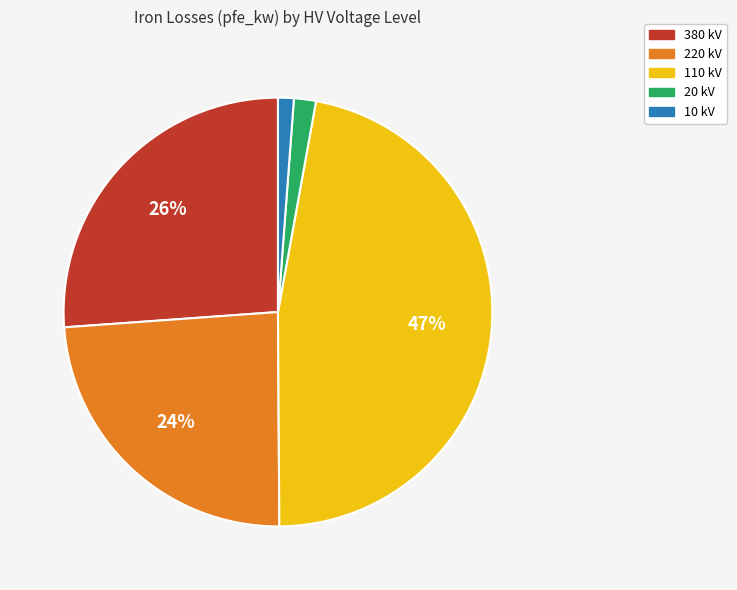

To the nearest percent, what percentage of the pie is 380?

26%